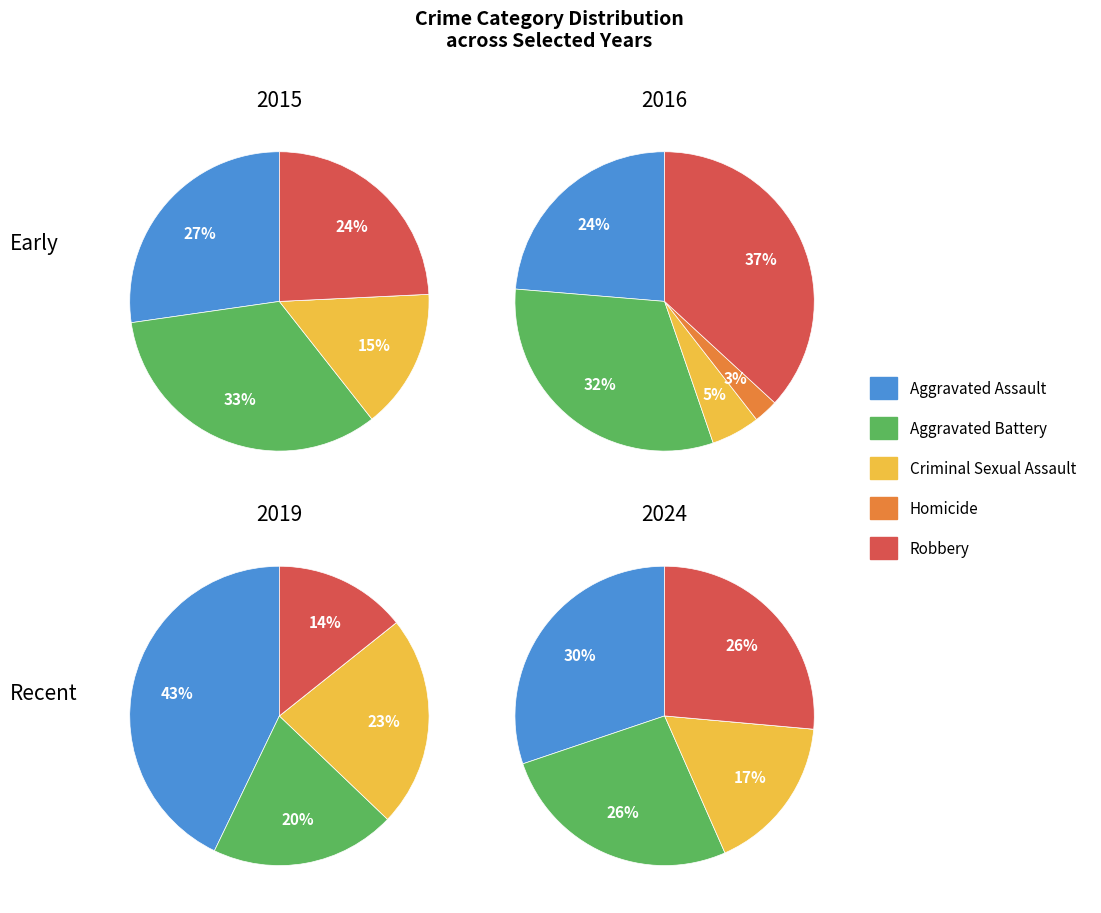

To the nearest percent, what portion does Criminal Sexual Assault represent?

15%